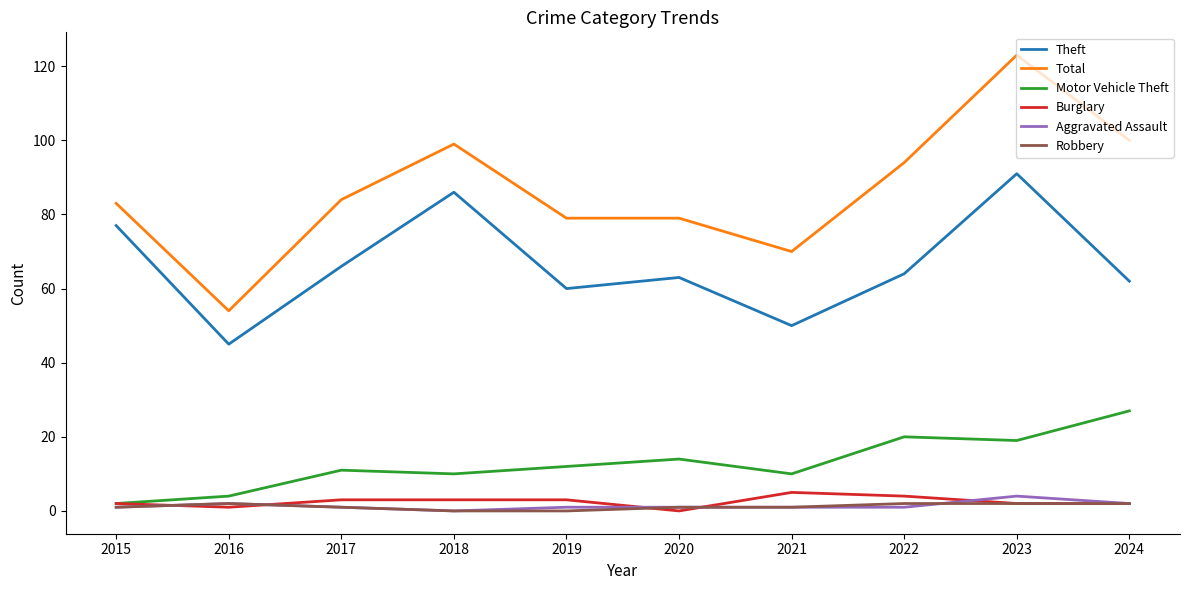

How many lines are shown in the chart?

6